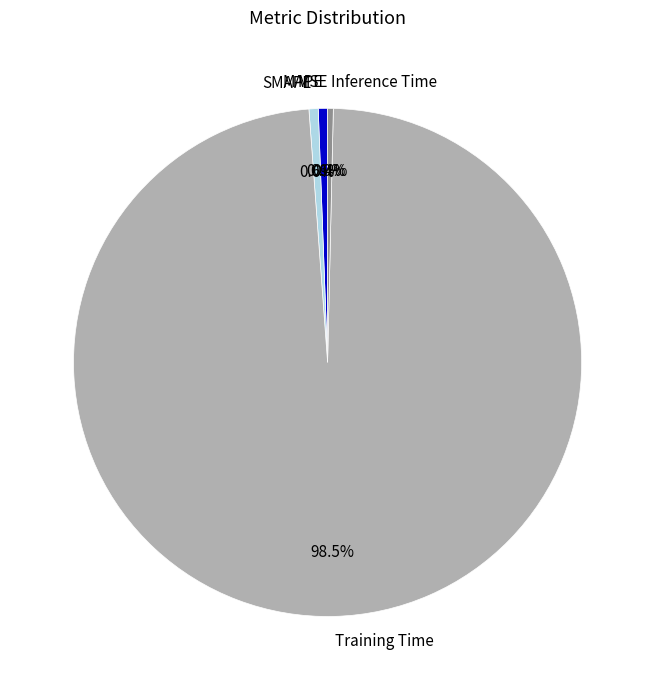

Which category has the biggest portion of the pie?

Training Time